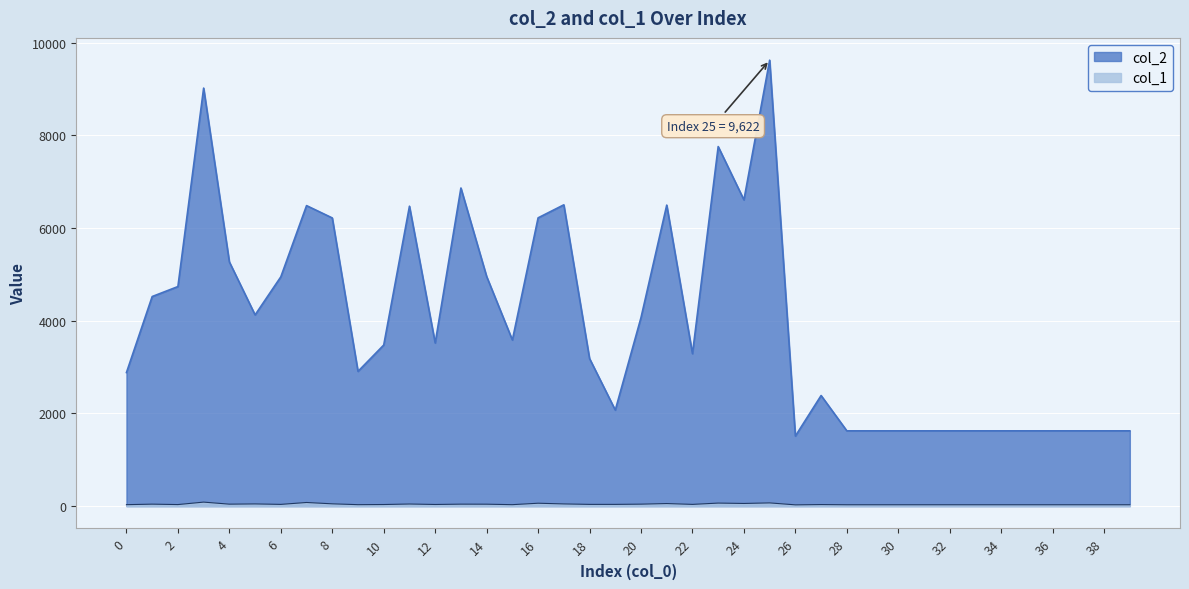

What is the difference between the highest and lowest values at 29?

1595